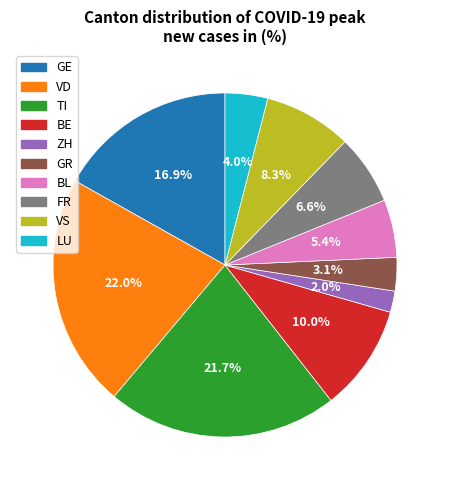

Is there a majority slice in this chart?

No